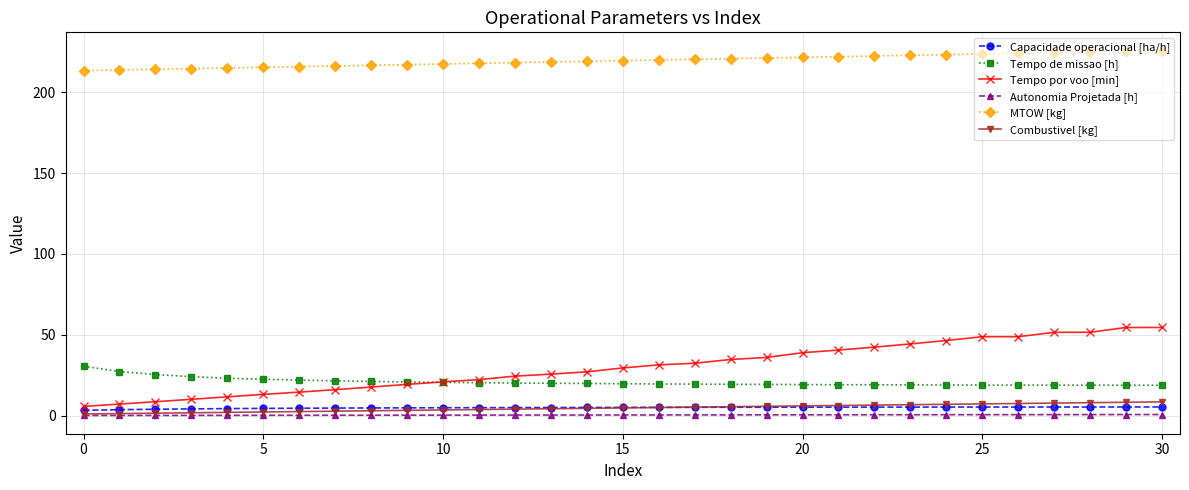

Is this an area chart (filled region under the line)?

No